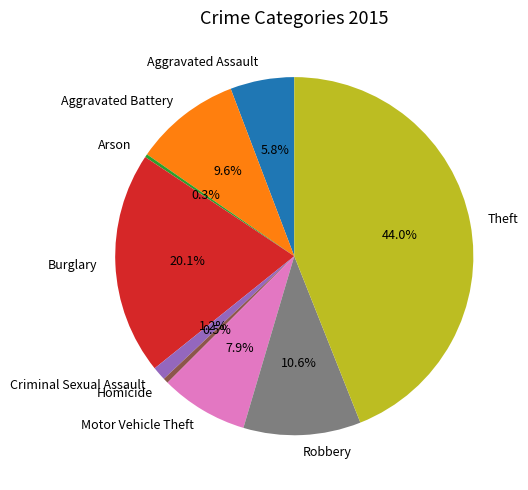

Which category has the biggest portion of the pie?

Theft